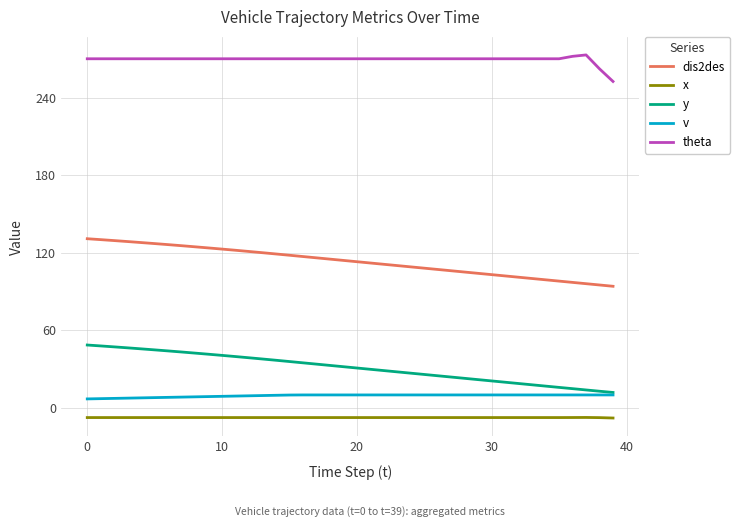

List the series in order of their peak value, highest first.

theta, dis2des, y, v, x